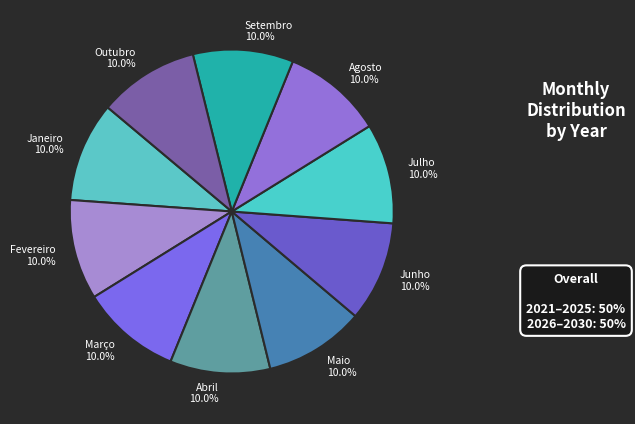

Count the number of slices in the pie.

10